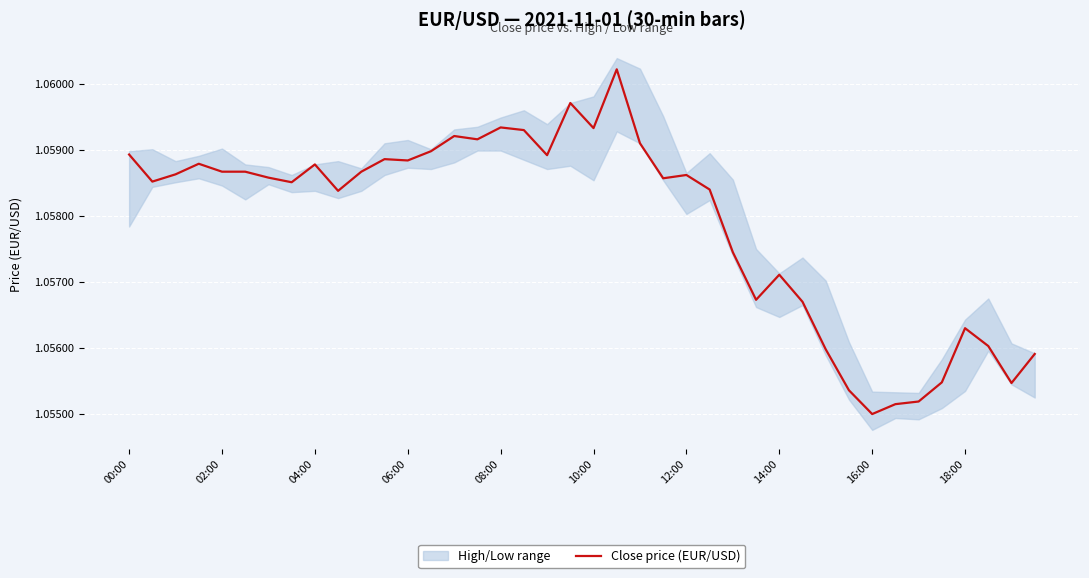

The value of Close price (EUR/USD) at 06:00 is 1.4. True or false?

False